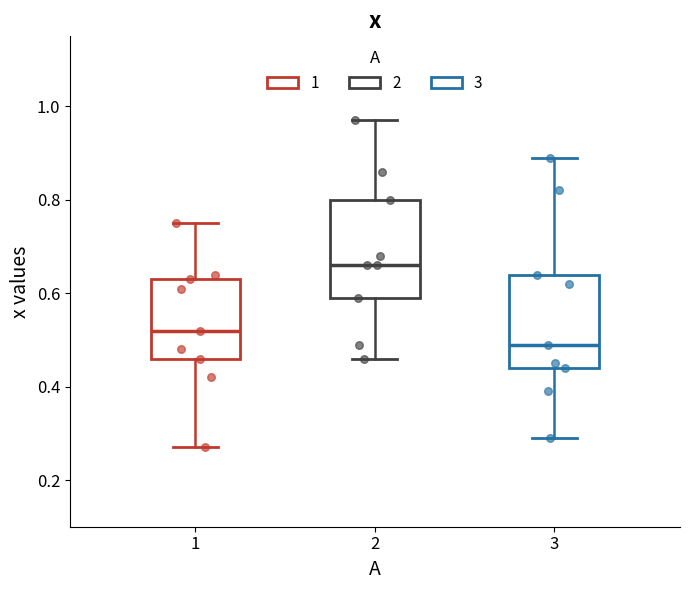

Which box's median line is the highest?

2